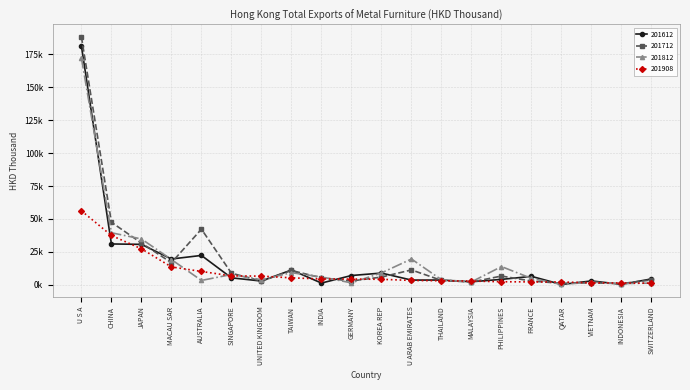

What is the spread (max minus min) of values at SWITZERLAND?

3241.8